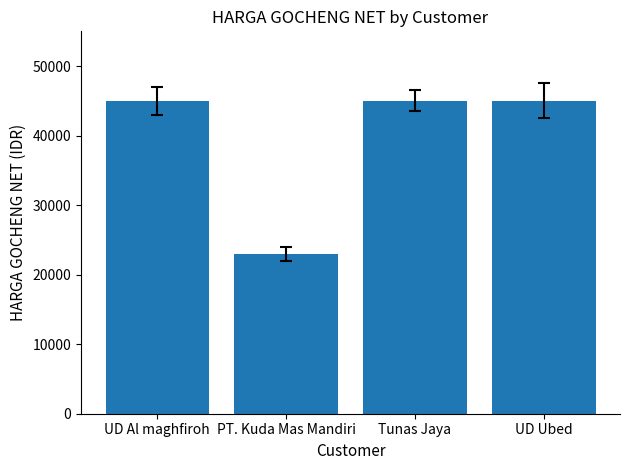

The value at Tunas Jaya is 30112. True or false?

False